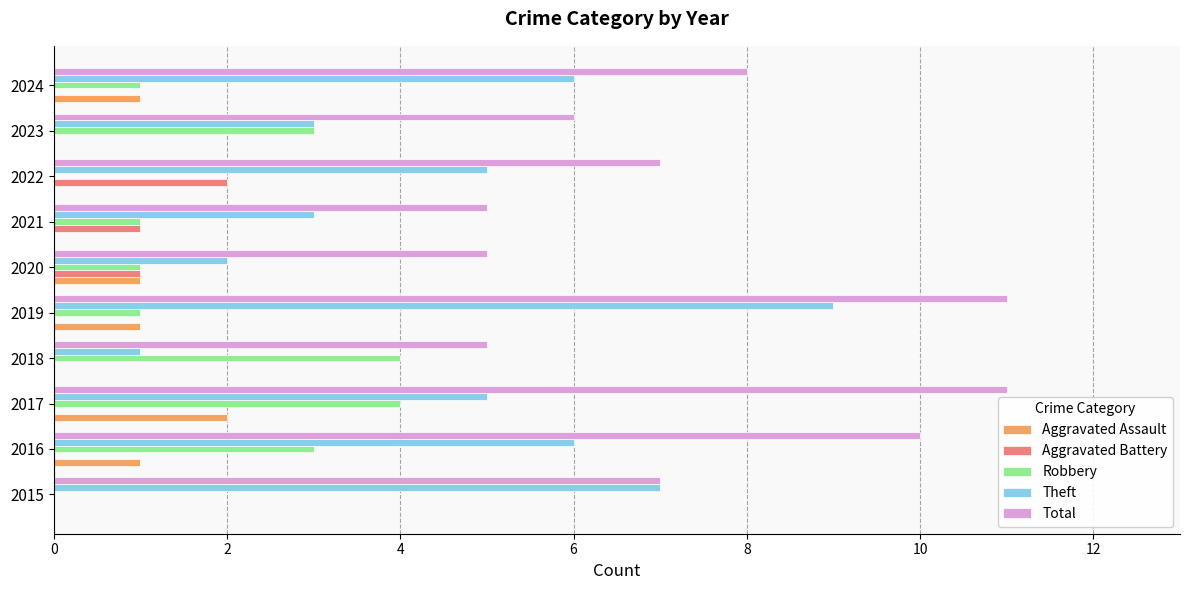

Is the value of Total at 2019 greater than the value of Aggravated Battery at 2023?

Yes